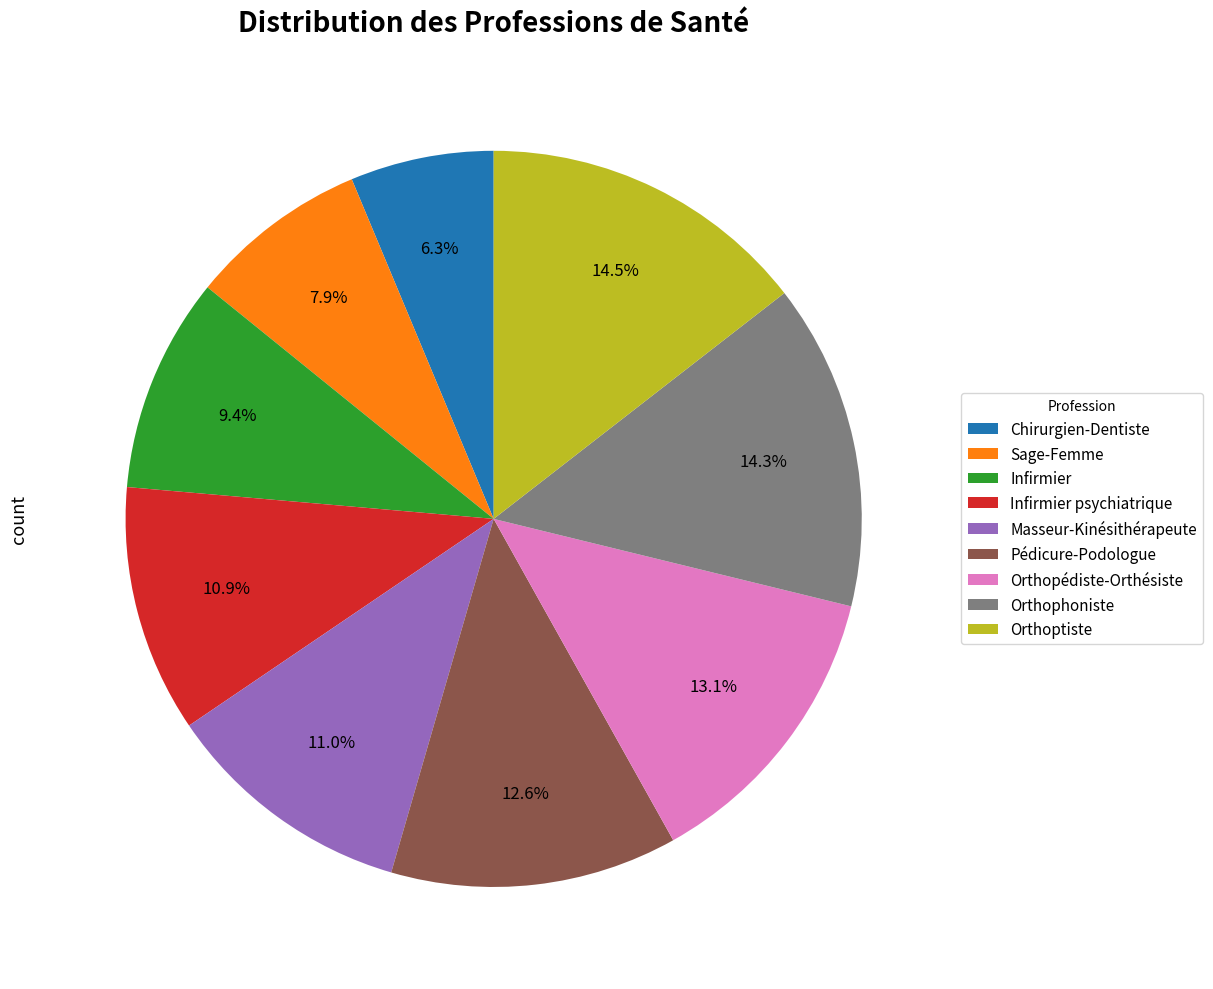

Count the number of slices in the pie.

9